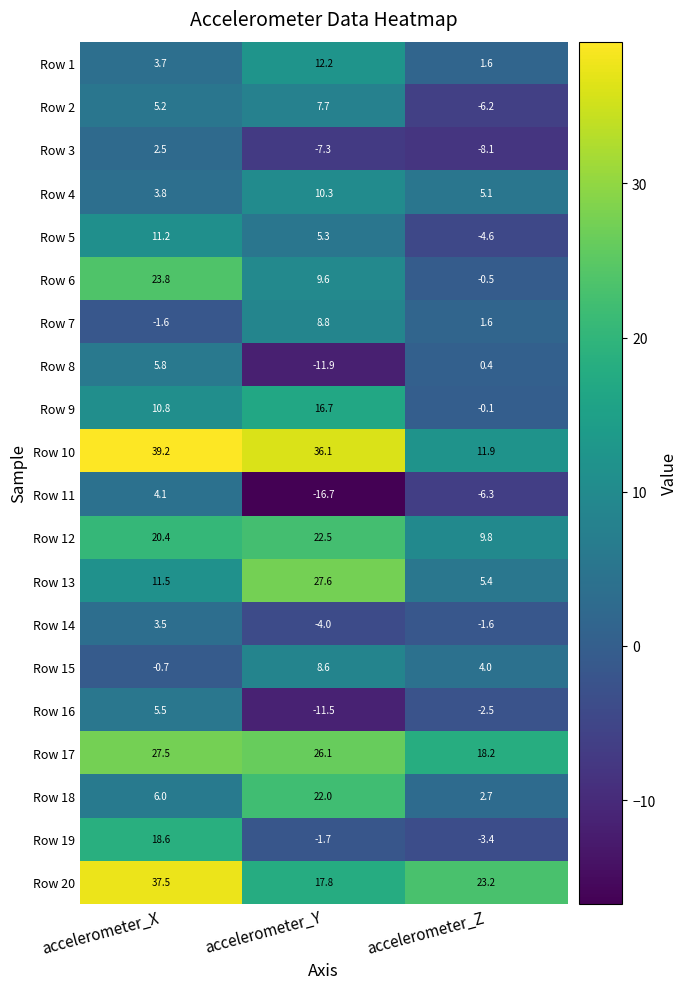

What is the spread (max minus min) of values at accelerometer_X?

40.8